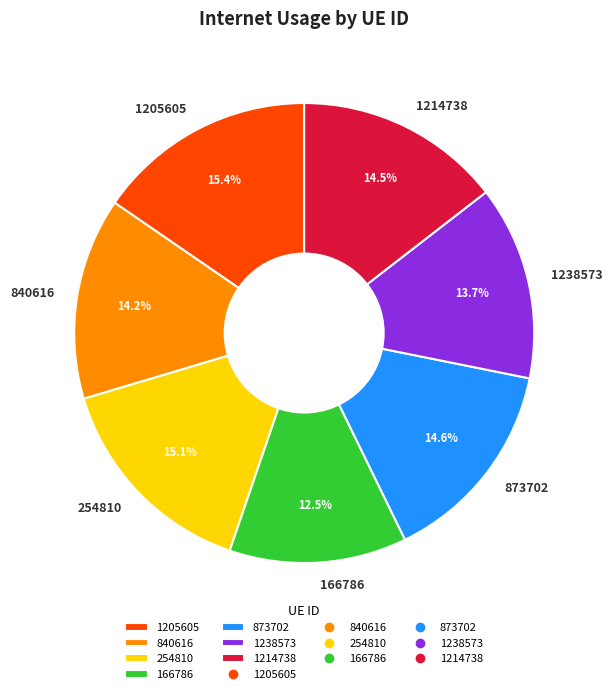

How many slices are in this pie chart?

7